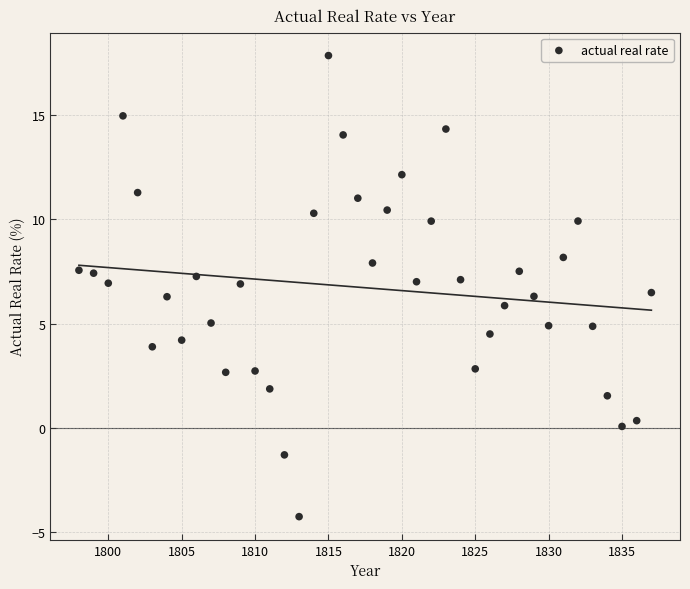

What is the range of X values (max minus min)?

39.0